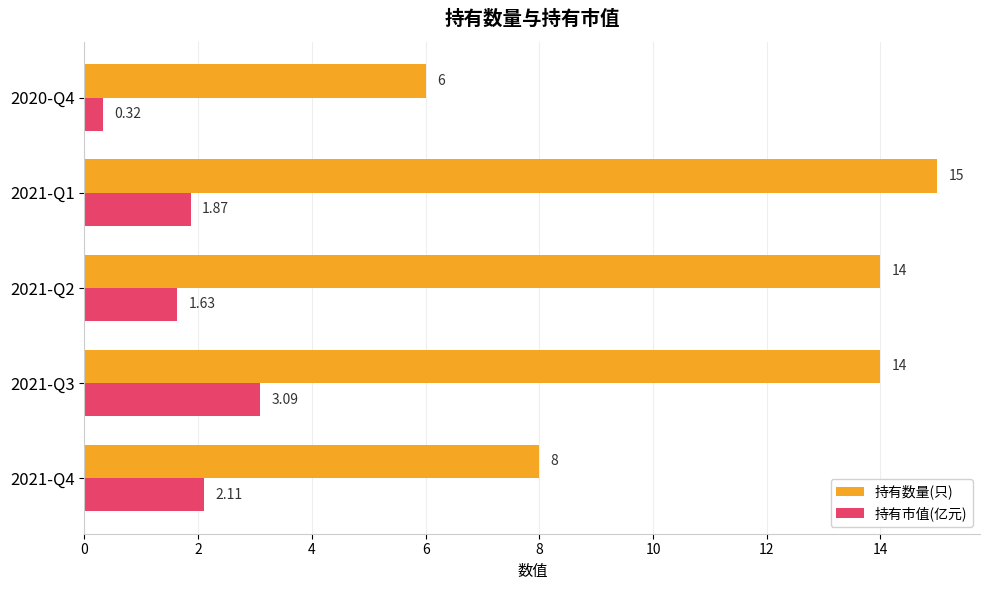

List the series in order of their overall mean, highest first.

持有数量(只), 持有市值(亿元)